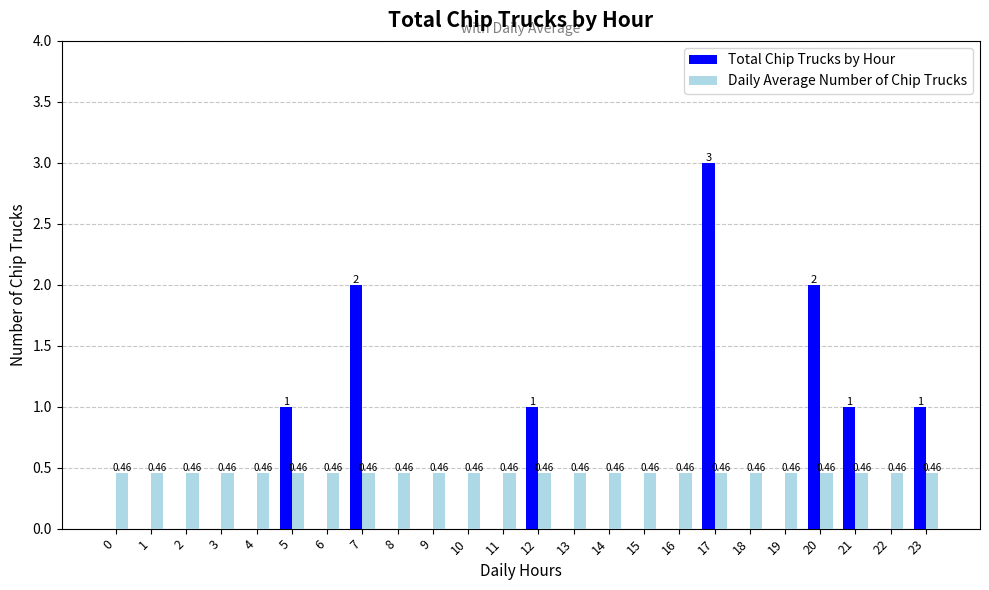

How many groups of bars are there?

24